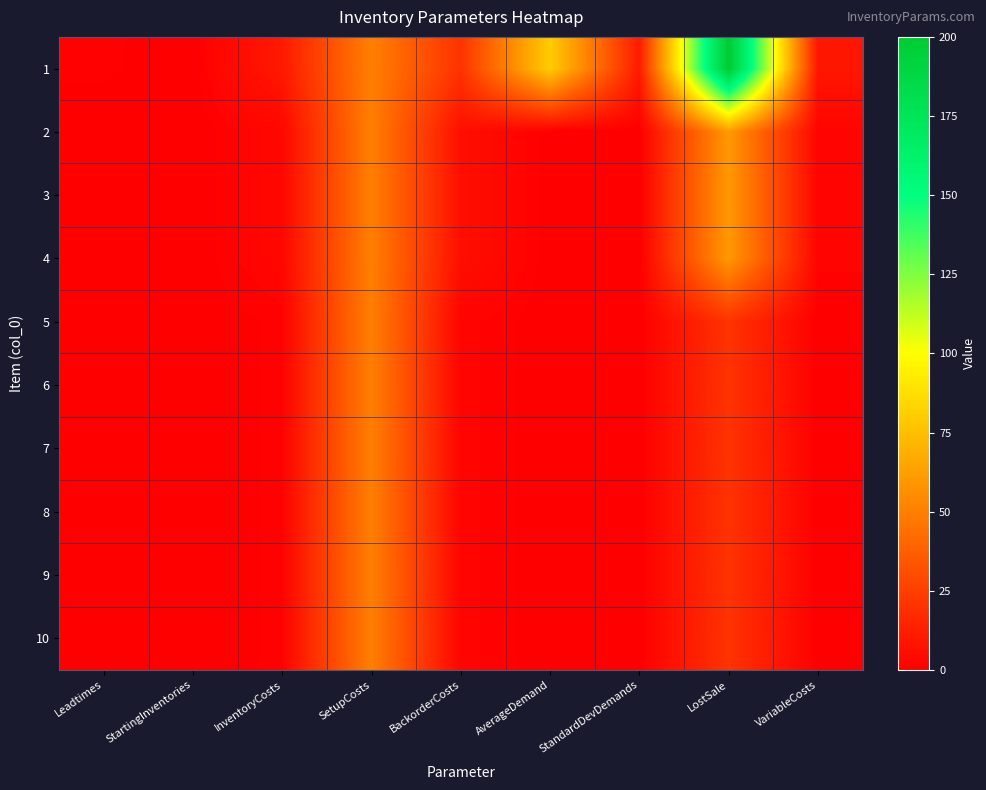

At how many categories does at least one series exceed 63?

2